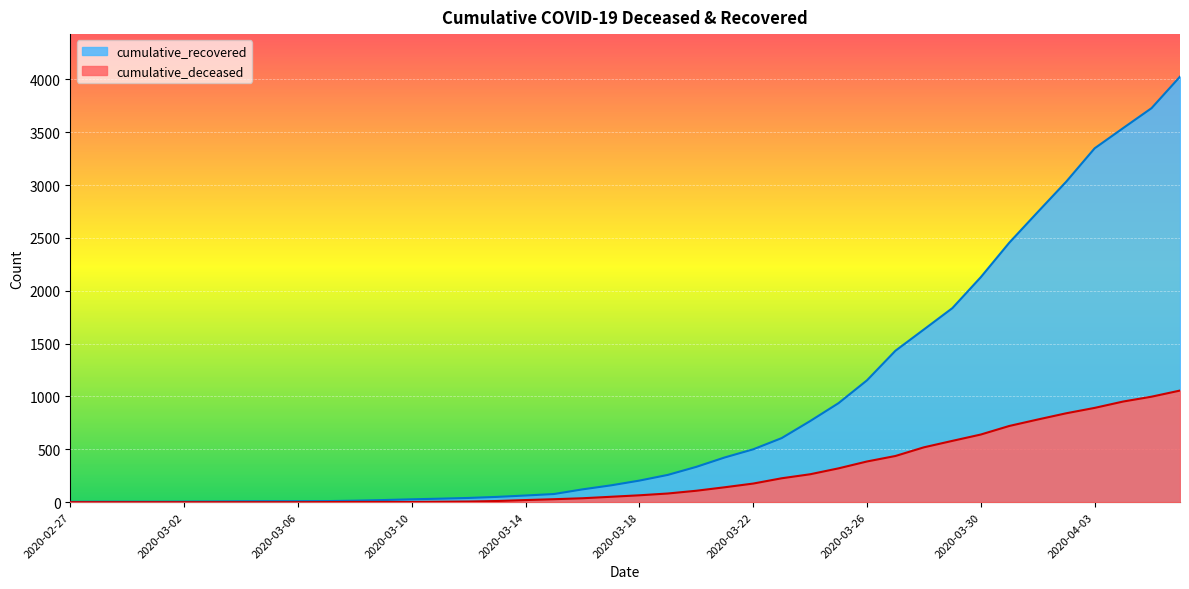

What is the difference between the maximum and minimum values in the cumulative_deceased series?

1056